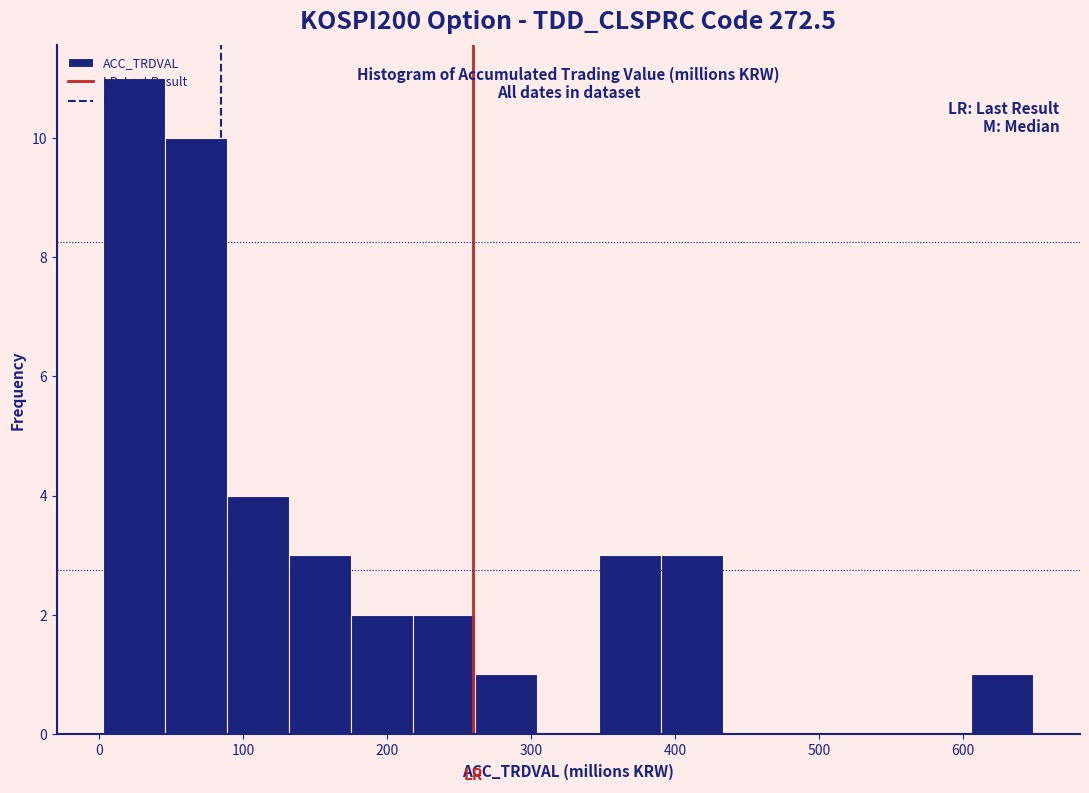

Reading left to right, list every bar in this chart as the range it spans on the x-axis followed by its height. Neither the bar edges nor the heights are printed on the chart, so give them approximately, as read against the axes.

0 to 50: 11
50 to 90: 10
90 to 130: 4
130 to 180: 3
180 to 220: 2
220 to 260: 2
260 to 300: 1
300 to 350: 0
350 to 390: 3
390 to 430: 3
430 to 480: 0
480 to 520: 0
520 to 560: 0
560 to 610: 0
610 to 650: 1